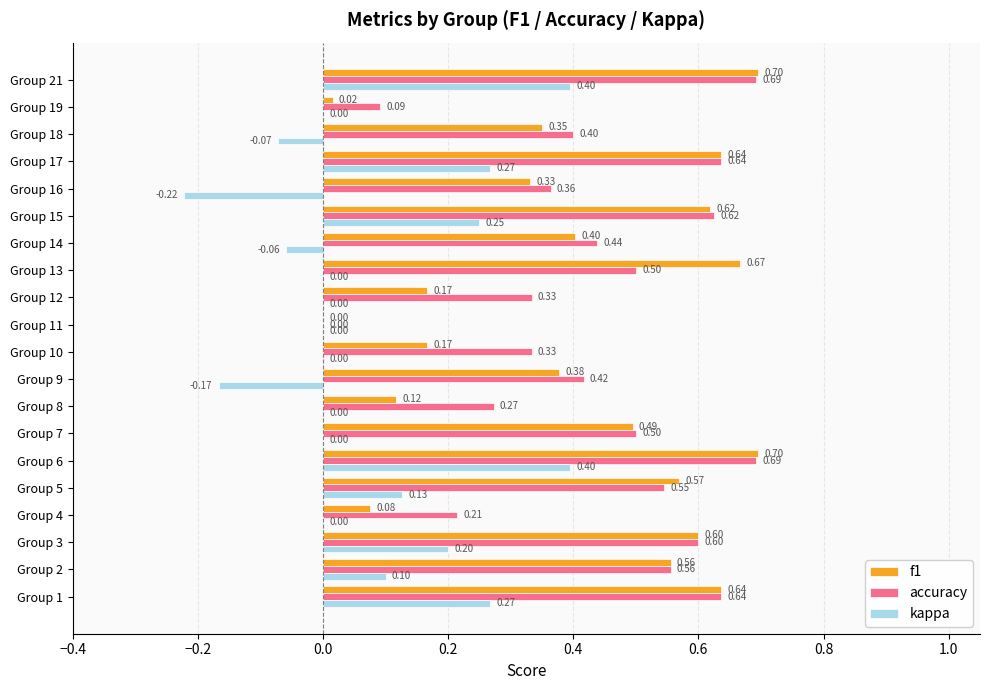

Between Group 3 and Group 10, which series saw the biggest shift?

f1